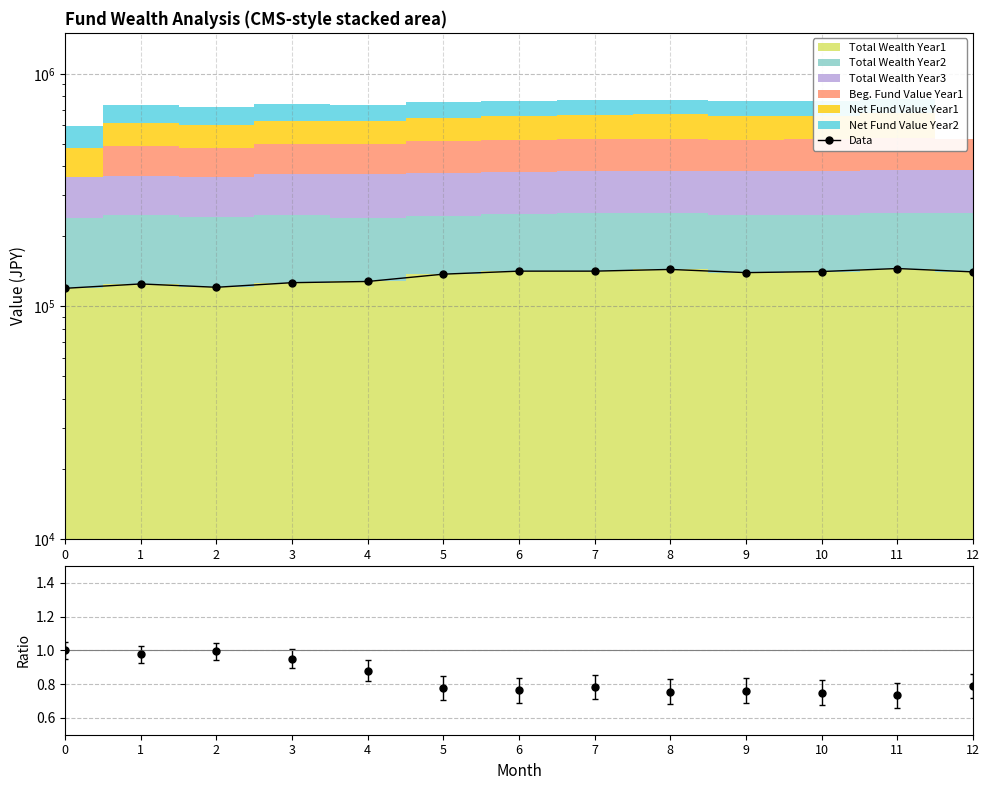

What is the ratio of the value at 2 to the value at 8?

0.8